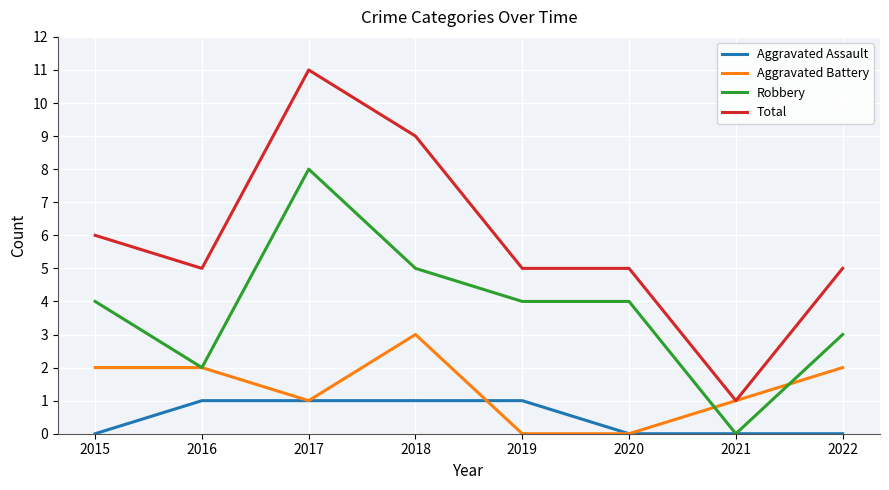

What is the highest value of the Total series?

11